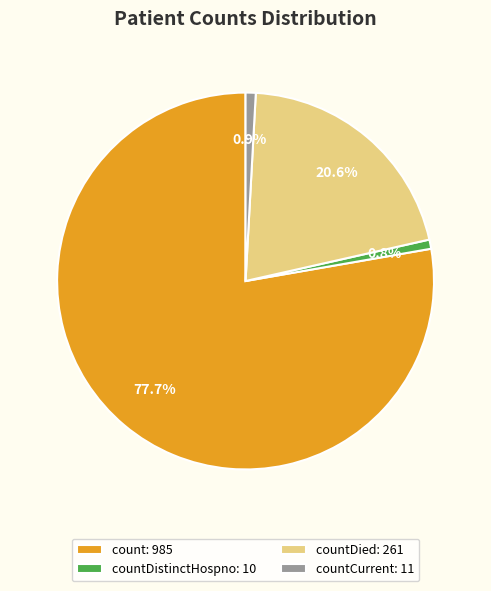

Which slice is the largest?

count: 985